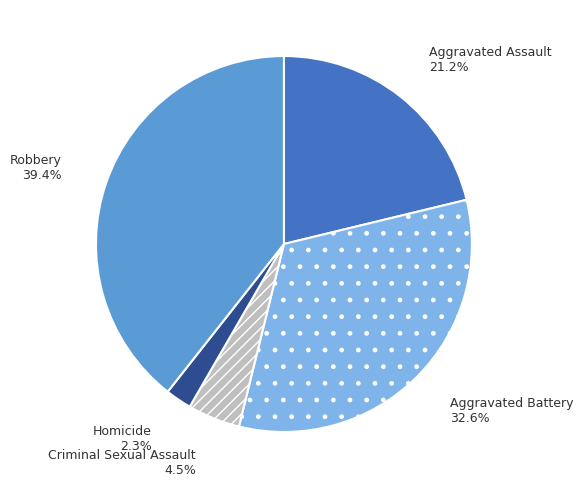

To the nearest percent, what is the difference between the largest and smallest slice percentages?

37%